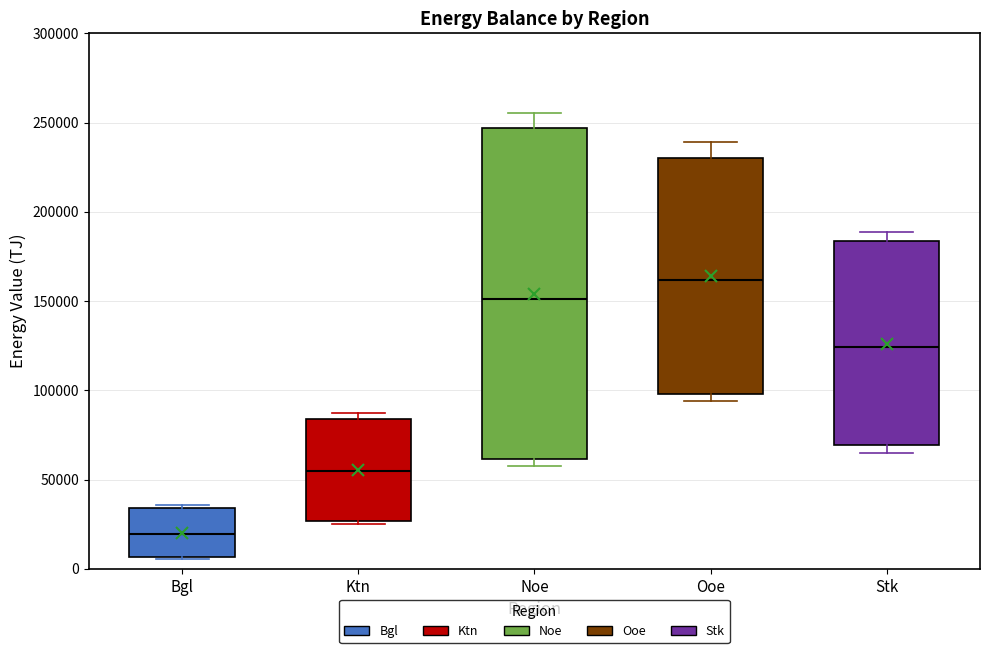

Where is the lower edge of the box for Stk on the y-axis? The values are not printed on the chart, so give them approximately, as read against the axis.

70000